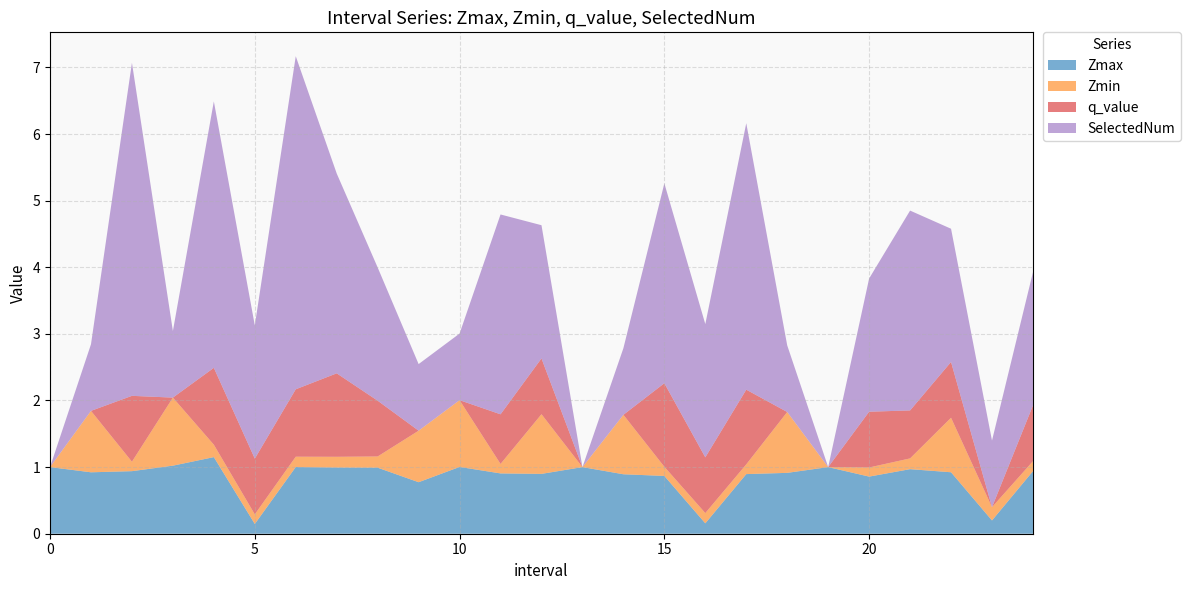

Reading left to right, extract all data points from this chart.

Zmax: 0=1.0	1=0.9	2=0.9	3=1.0	4=1.1	5=0.1	6=1.0	7=1.0	8=1.0	9=0.8	10=1.0	11=0.9	12=0.9	13=1.0	14=0.9	15=0.9	16=0.2	17=0.9	18=0.9	19=1.0	20=0.9	21=1.0	22=0.9	23=0.2	24=0.9
Zmin: 0=0.0	1=0.9	2=0.1	3=1.0	4=0.2	5=0.1	6=0.2	7=0.2	8=0.2	9=0.8	10=1.0	11=0.1	12=0.9	13=0.0	14=0.9	15=0.1	16=0.2	17=0.1	18=0.9	19=0.0	20=0.1	21=0.2	22=0.8	23=0.2	24=0.1
q_value: 0=0.0	1=0.0	2=1.0	3=0.0	4=1.2	5=0.8	6=1.0	7=1.3	8=0.8	9=0.0	10=0.0	11=0.7	12=0.8	13=0.0	14=0.0	15=1.3	16=0.8	17=1.1	18=0.0	19=0.0	20=0.8	21=0.7	22=0.8	23=0.0	24=0.8
SelectedNum: 0=0.0	1=1.0	2=5.0	3=1.0	4=4.0	5=2.0	6=5.0	7=3.0	8=2.0	9=1.0	10=1.0	11=3.0	12=2.0	13=0.0	14=1.0	15=3.0	16=2.0	17=4.0	18=1.0	19=0.0	20=2.0	21=3.0	22=2.0	23=1.0	24=2.0